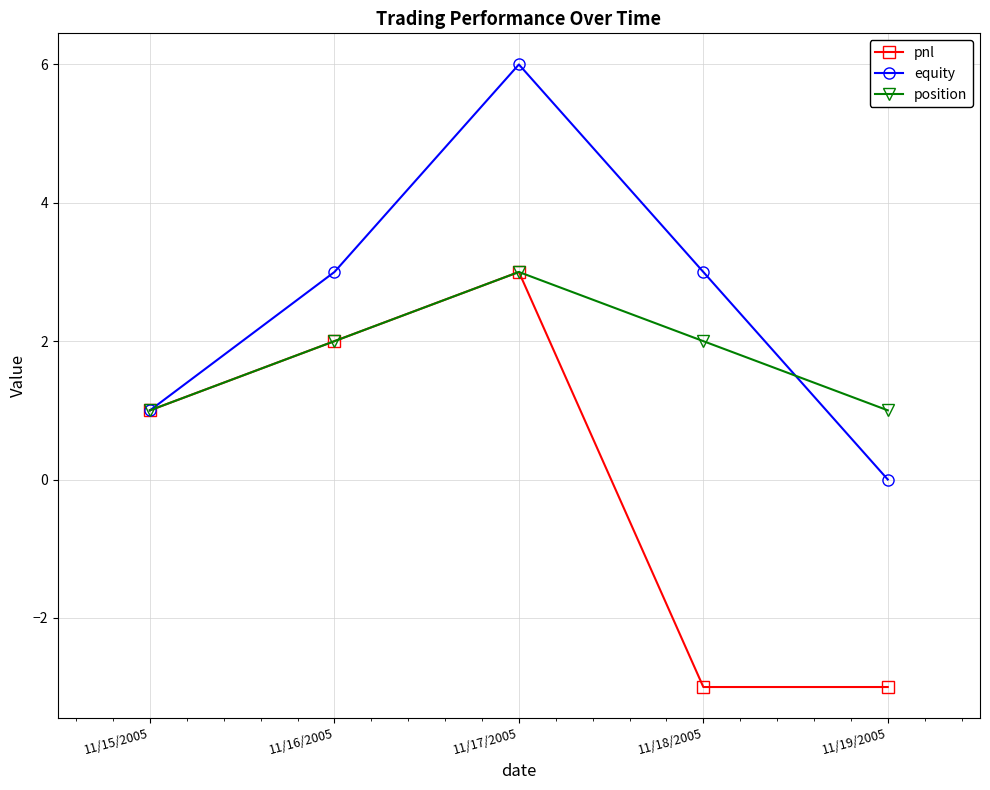

Which category has the highest value in the equity series?

11/17/2005